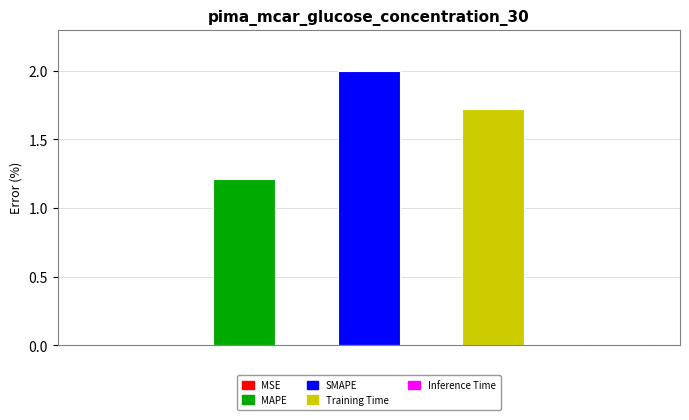

What is the value of the 4th bar from the left?

1.7